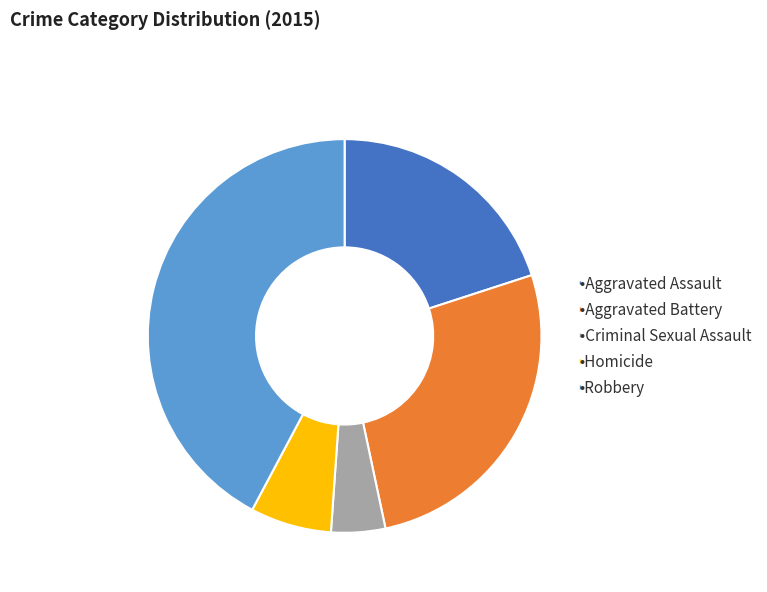

How many slices are in this pie chart?

5